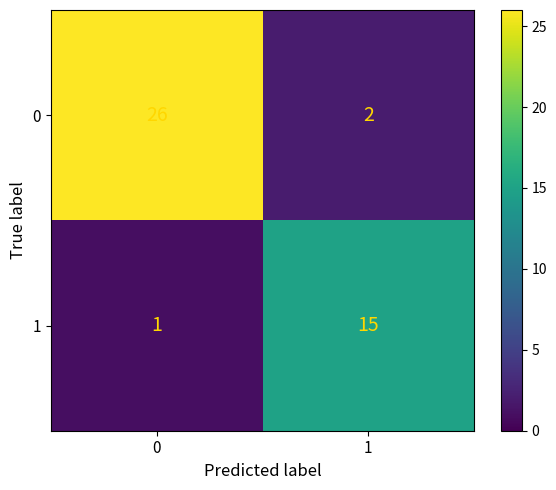

At 1, list the series in order from largest to smallest.

1, 0